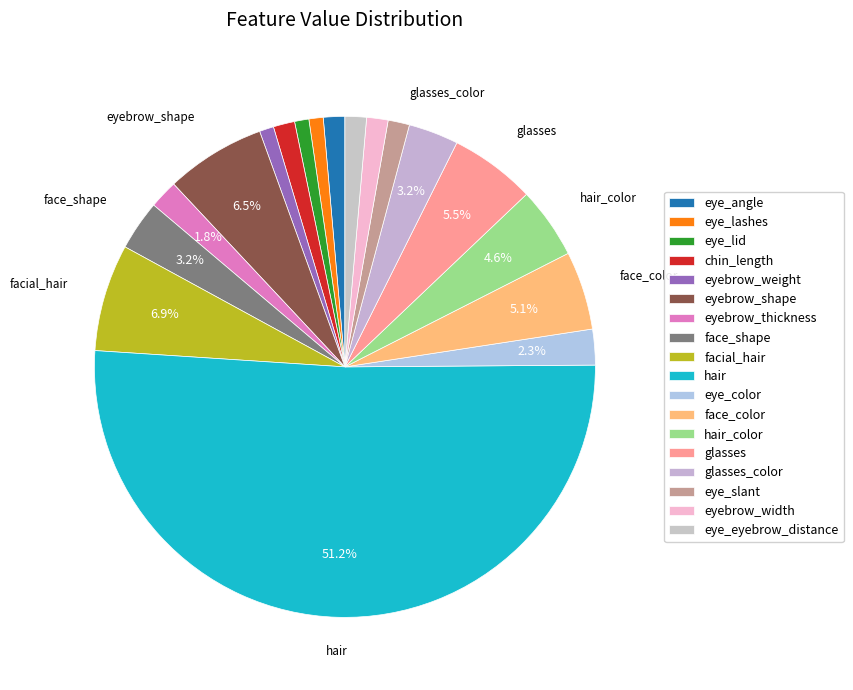

Which has a higher value, eyebrow_thickness or eye_angle?

eyebrow_thickness